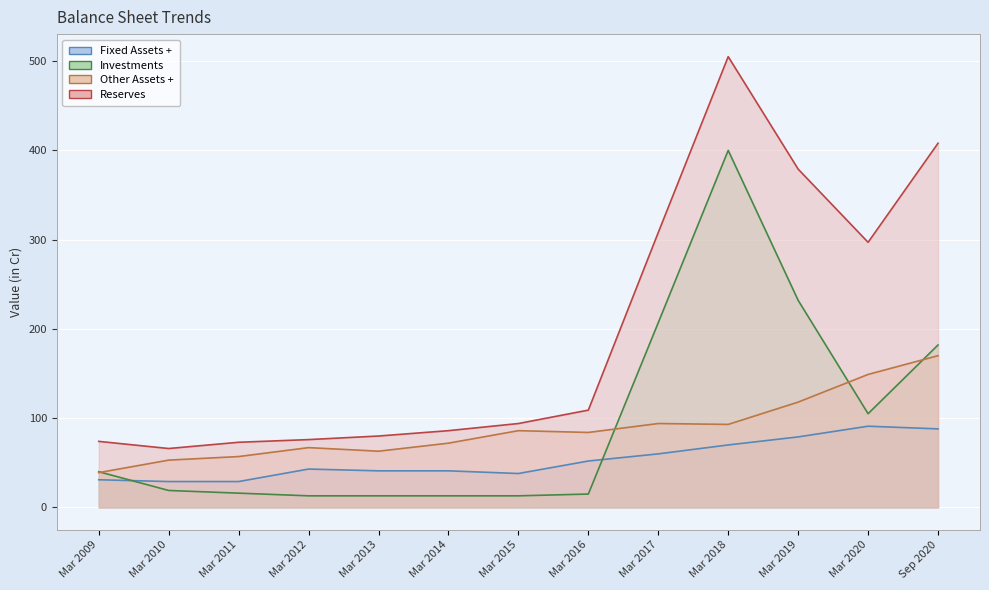

List the series in order of their peak value, lowest first.

Fixed Assets + line, Other Assets + line, Investments line, Reserves line